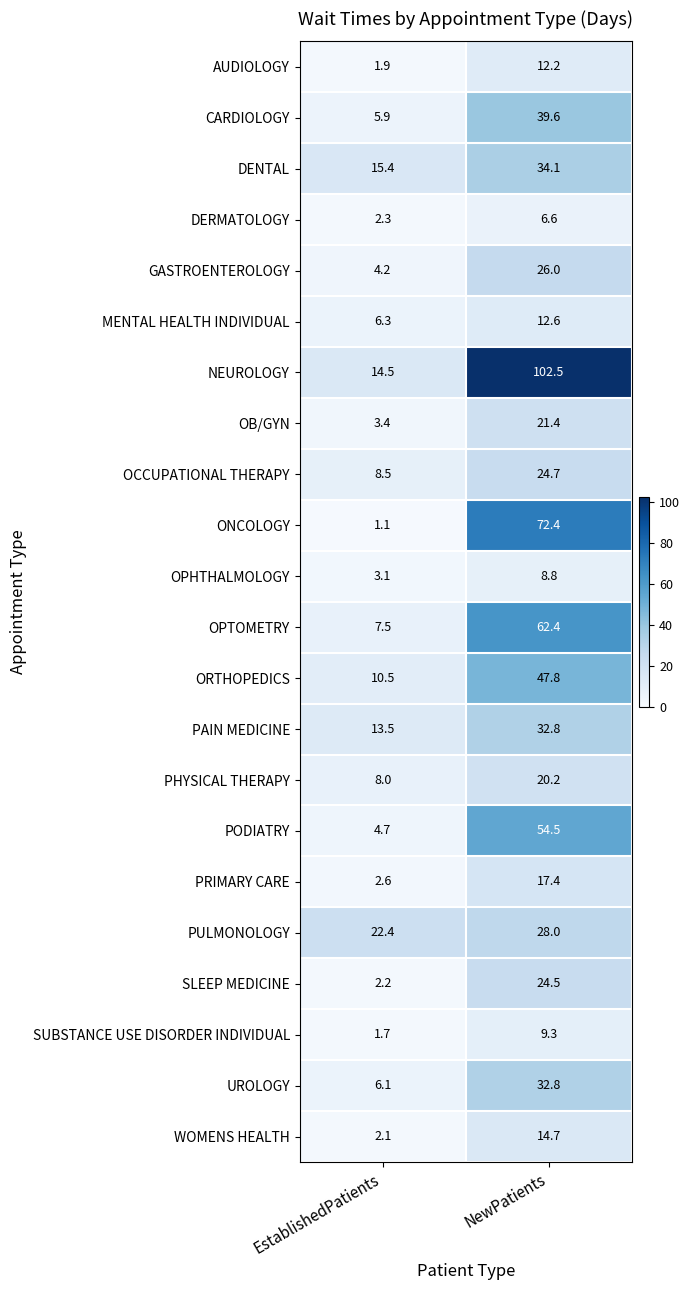

Which category has the lowest value in the AUDIOLOGY series?

EstablishedPatients